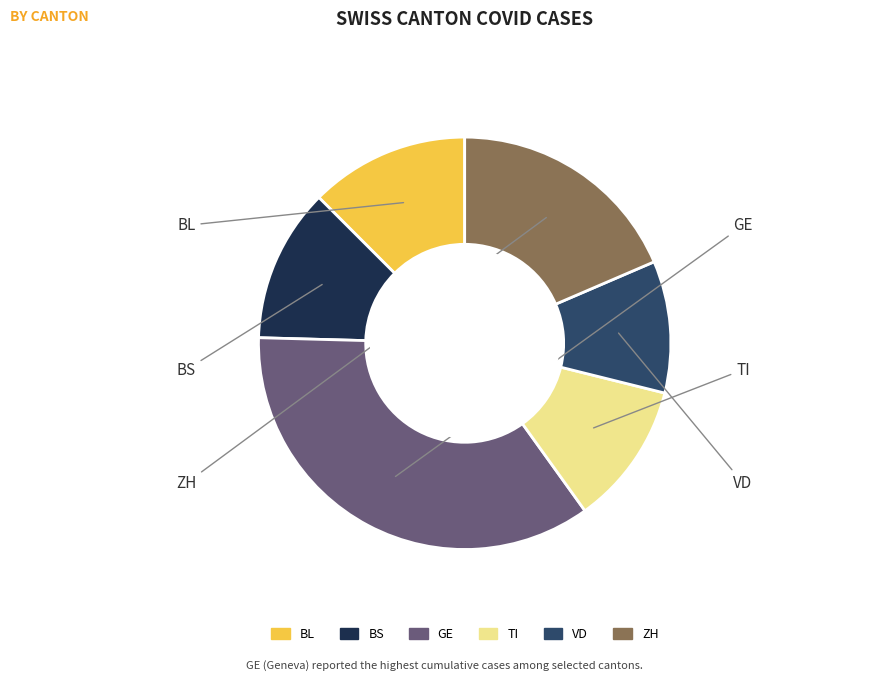

Count the number of slices in the pie.

6